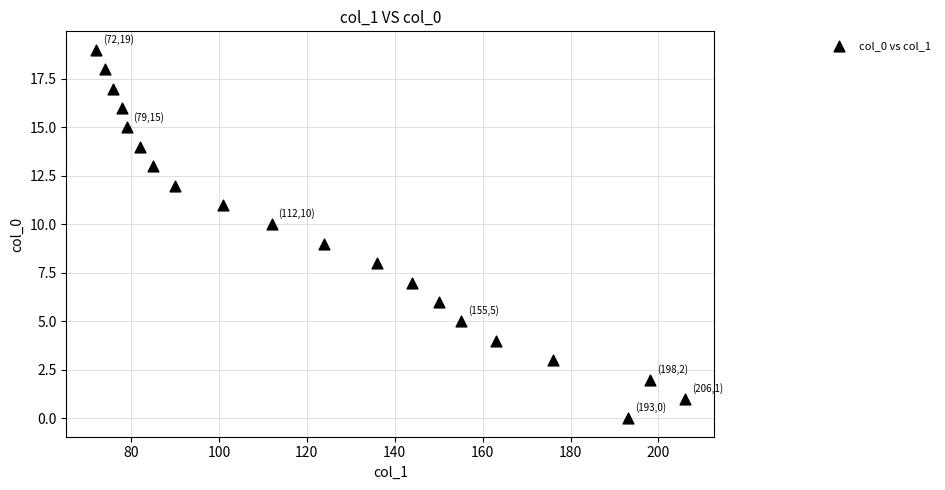

What is the range of X values (max minus min)?

134